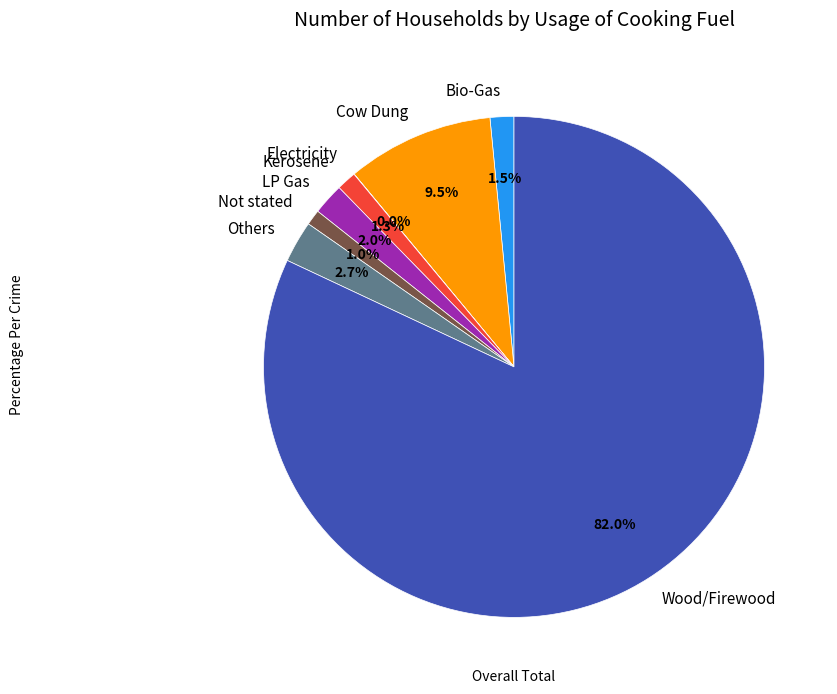

Does LP Gas account for over 50% of the chart?

No